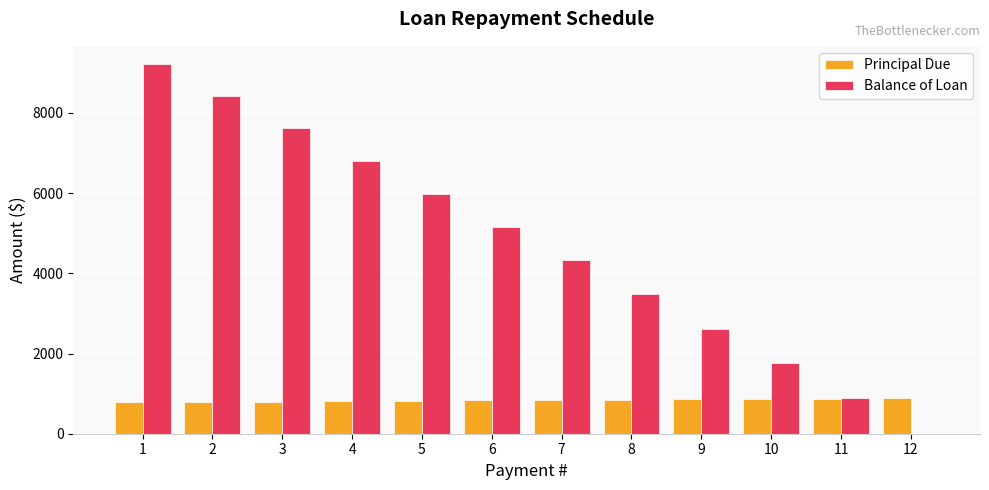

Which series changed the most between 1 and 6?

Balance of Loan